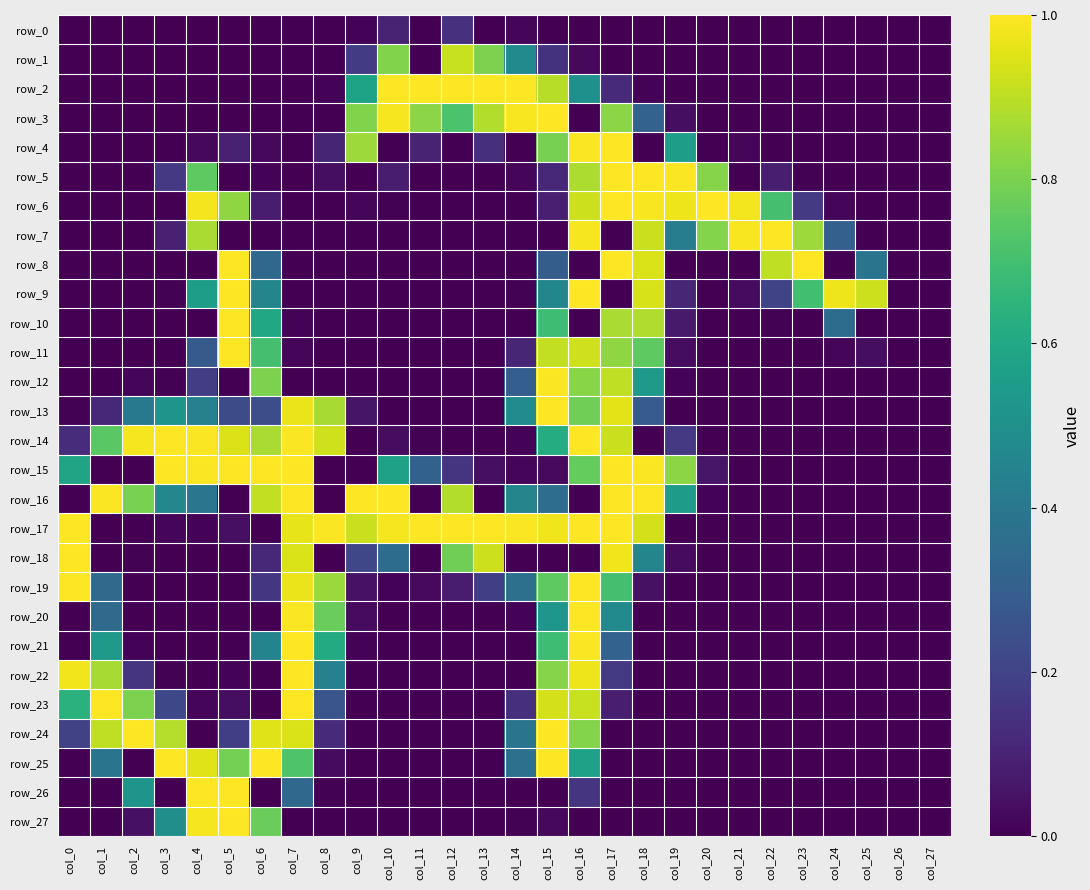

List the labels in order of row_14 value, smallest first.

col_9, col_12, col_13, col_18, col_20, col_21, col_22, col_23, col_24, col_25, col_26, col_27, col_11, col_14, col_10, col_0, col_19, col_15, col_1, col_6, col_17, col_8, col_5, col_2, col_4, col_7, col_3, col_16